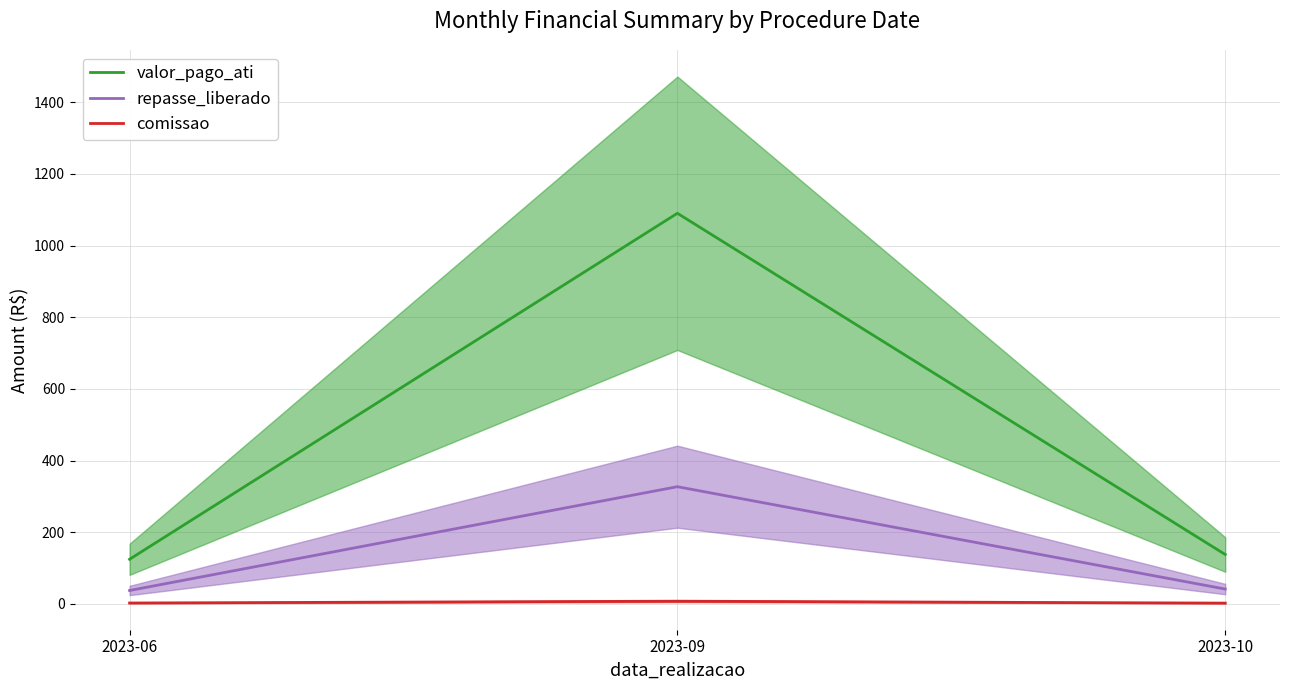

What is the spread (max minus min) of values at 2023-06?

122.1